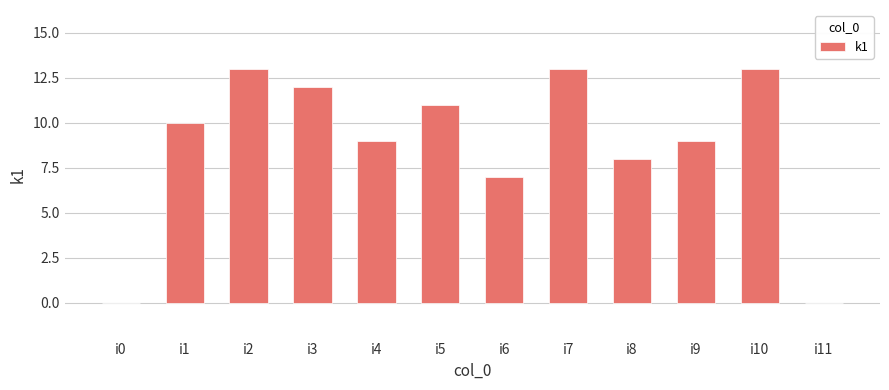

What is the difference between the values at i7 and i0?

13